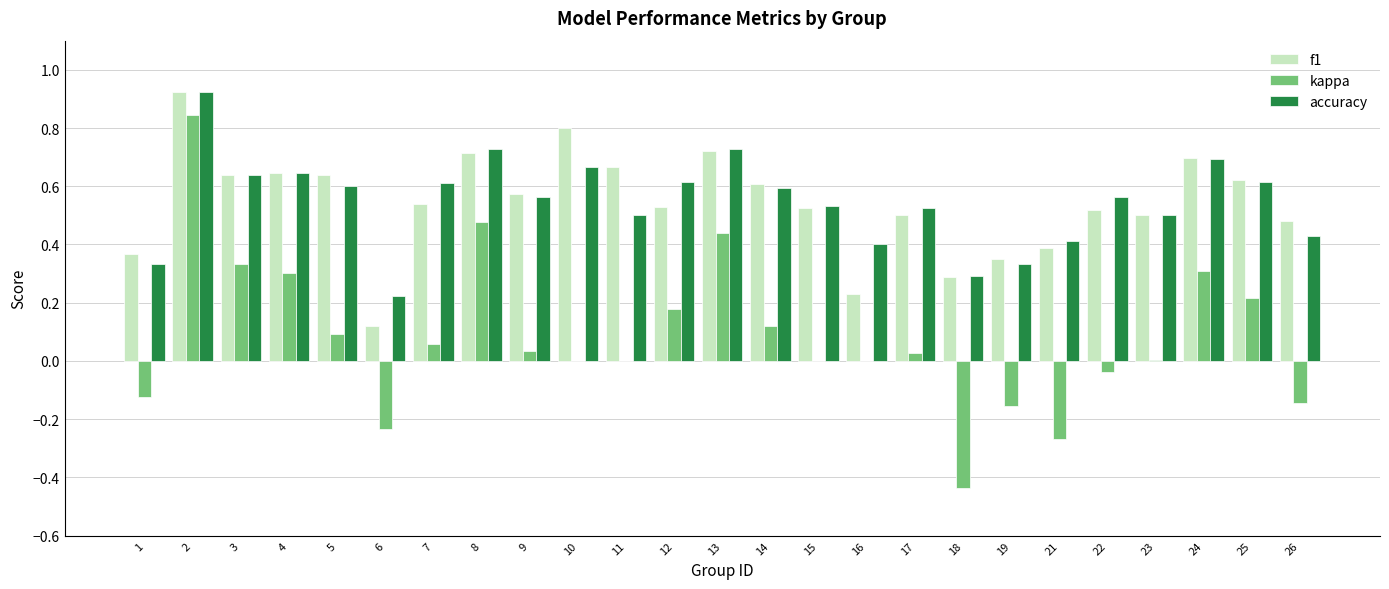

What is the total value across all series at 24?

1.7